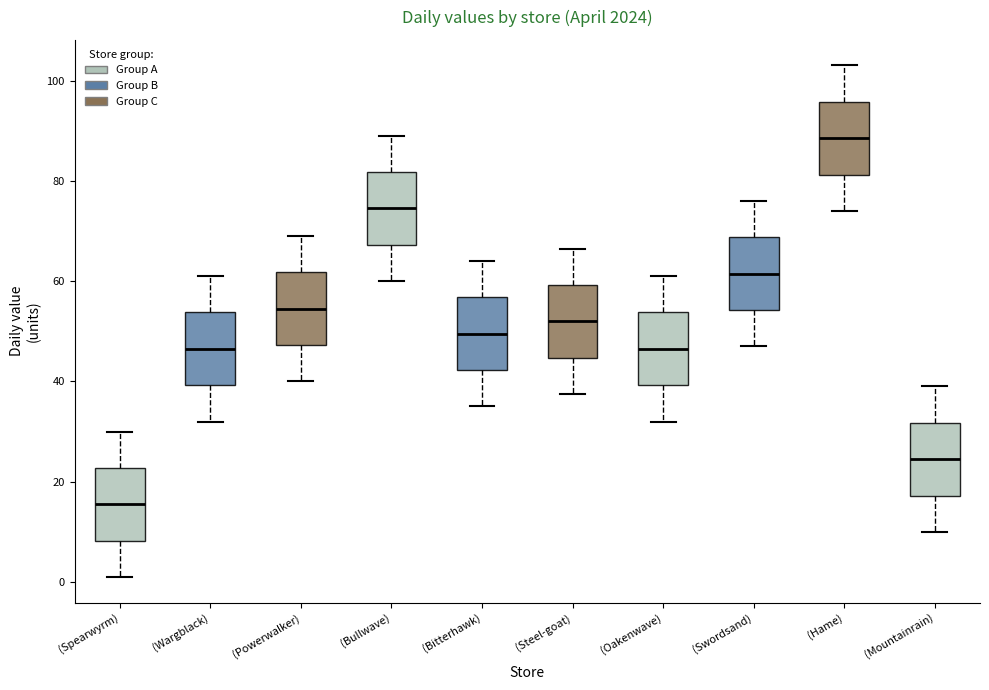

Where is the lower edge of the box for (Swordsand) on the y-axis? The values are not printed on the chart, so give them approximately, as read against the axis.

54